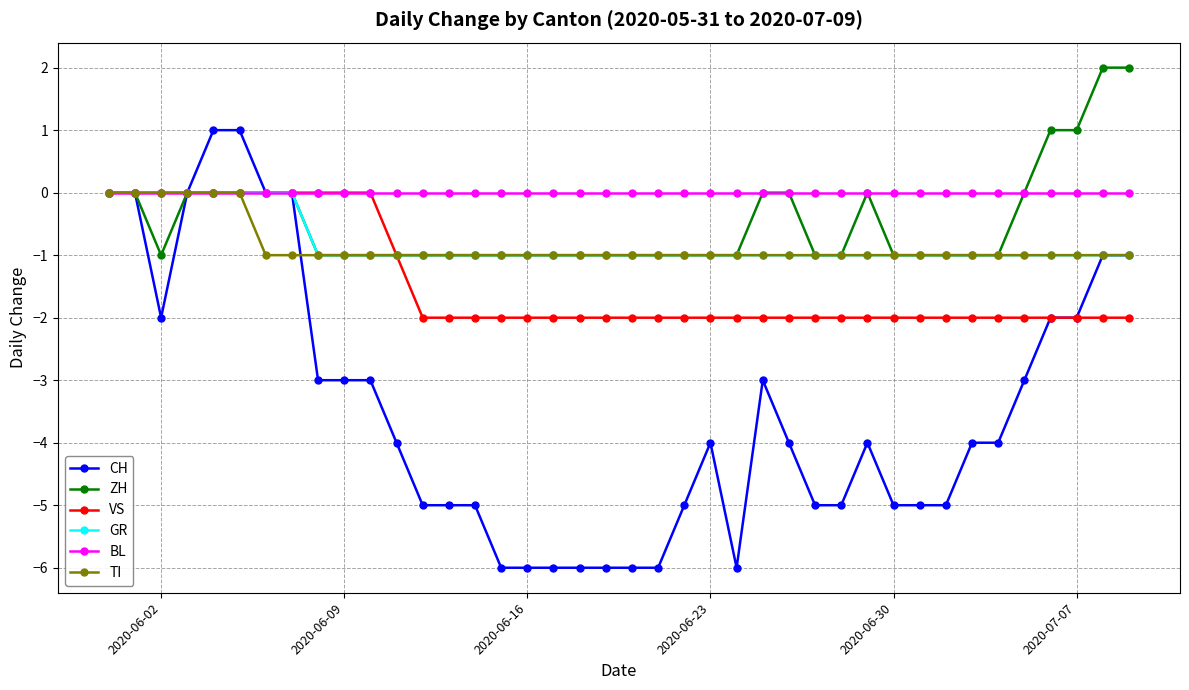

What is the smallest value displayed?

-6